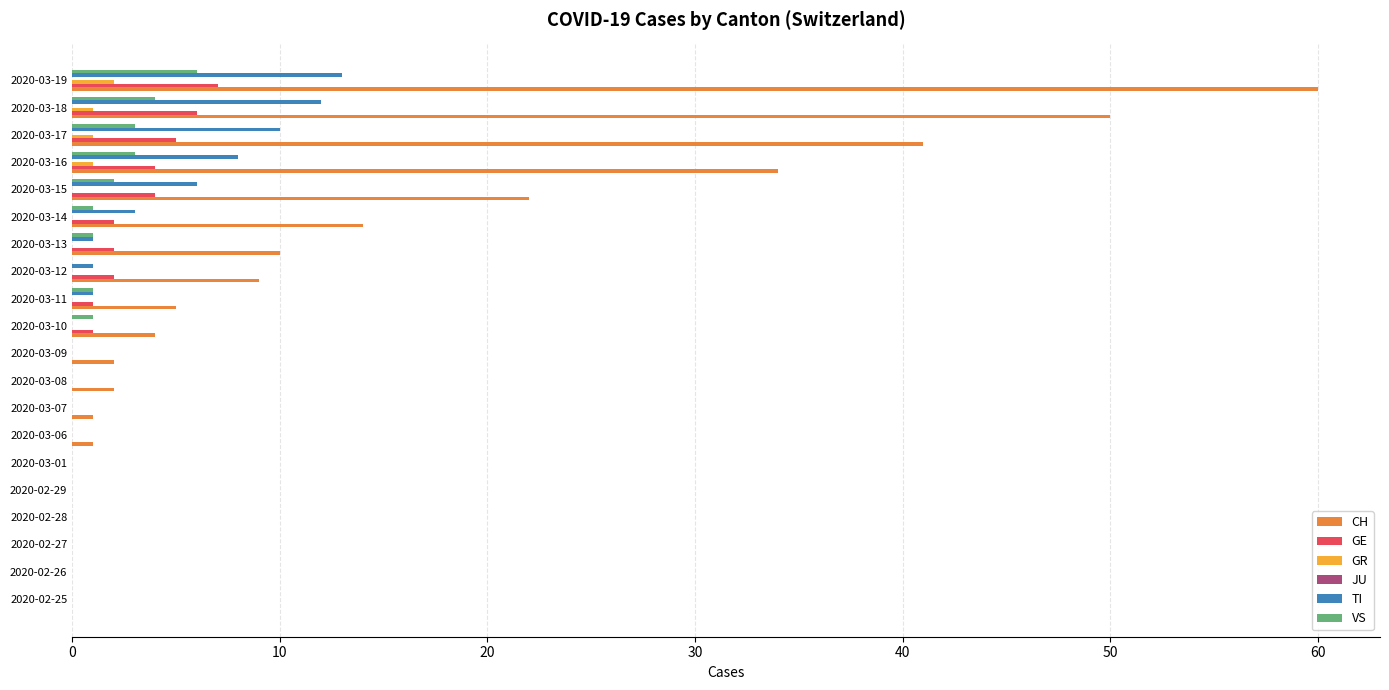

Between 2020-03-12 and 2020-03-16, which series saw the biggest shift?

CH